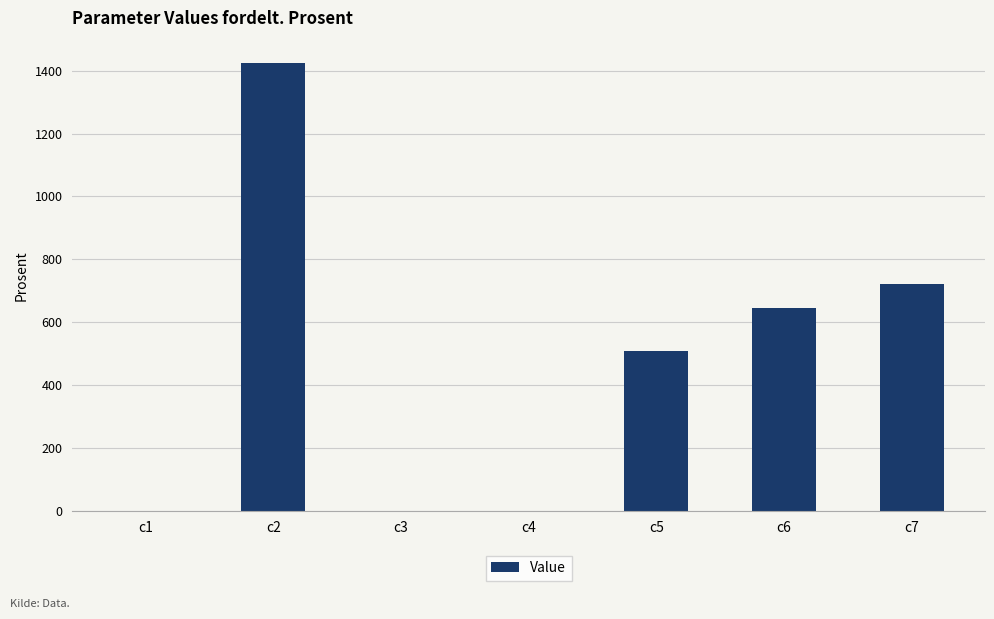

At which category does the chart reach its peak across all series?

c2